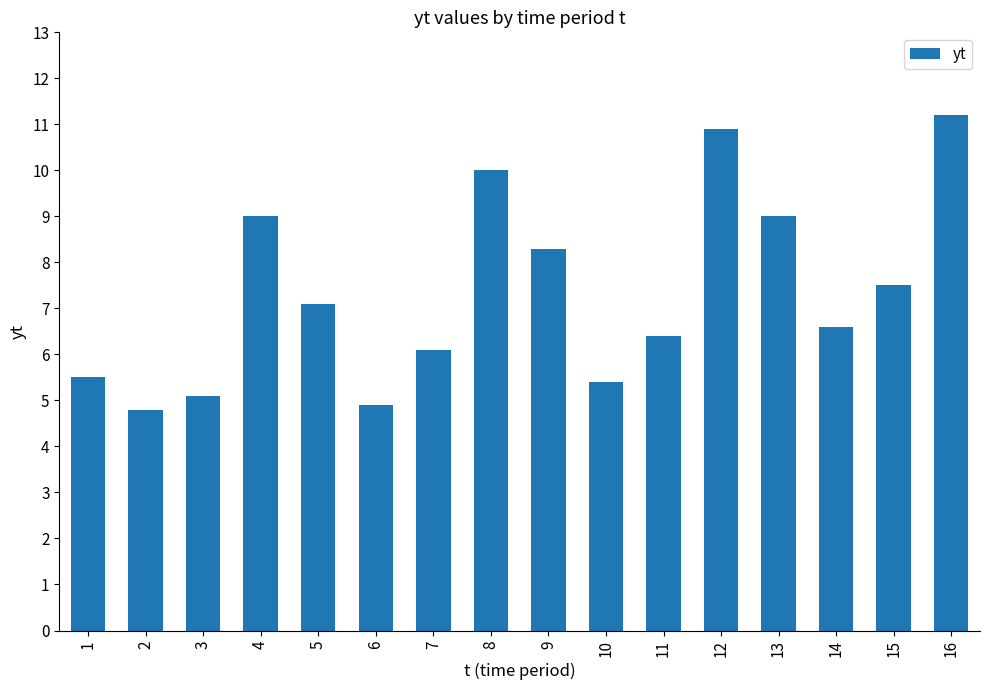

How many data points are above 7?

8